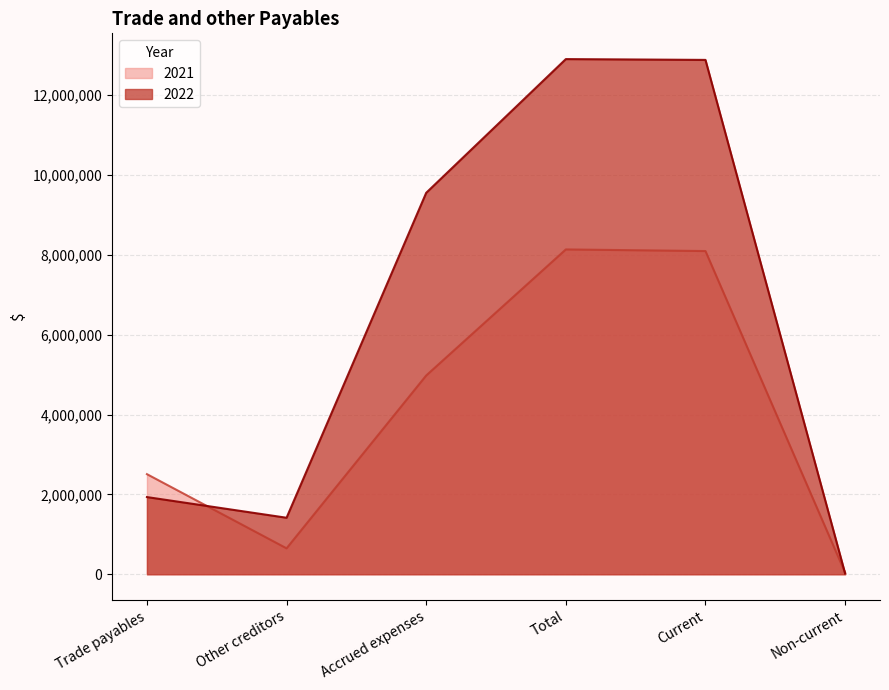

Reading left to right, extract all data points from this chart.

2022: Trade payables=1932688	Other creditors=1415152	Accrued expenses=9550494	Total=12898334	Current=12878066	Non-current=20268
2021: Trade payables=2506637	Other creditors=649702	Accrued expenses=4976574	Total=8132913	Current=8092154	Non-current=40759